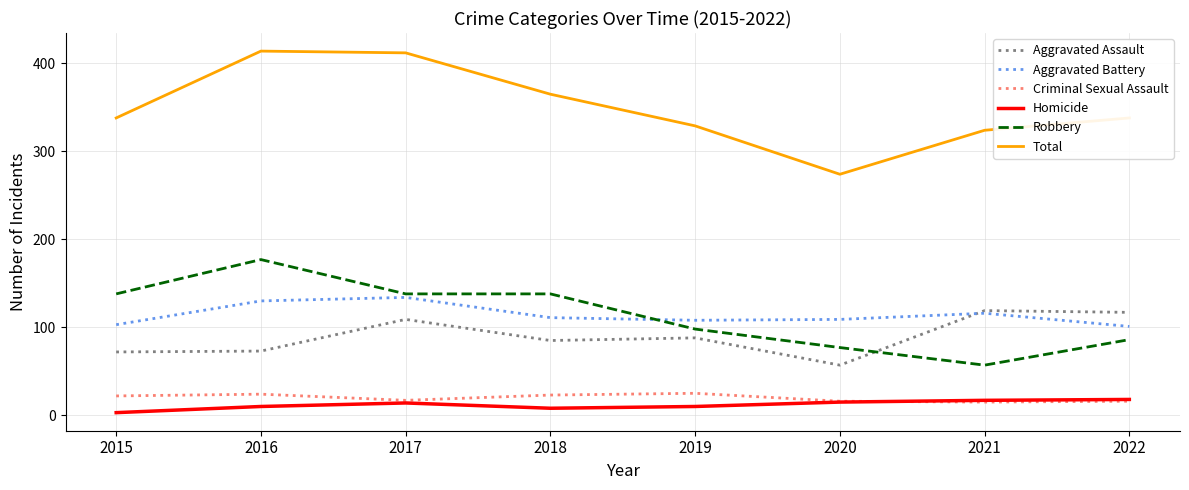

Which series has the largest range (max minus min)?

Total